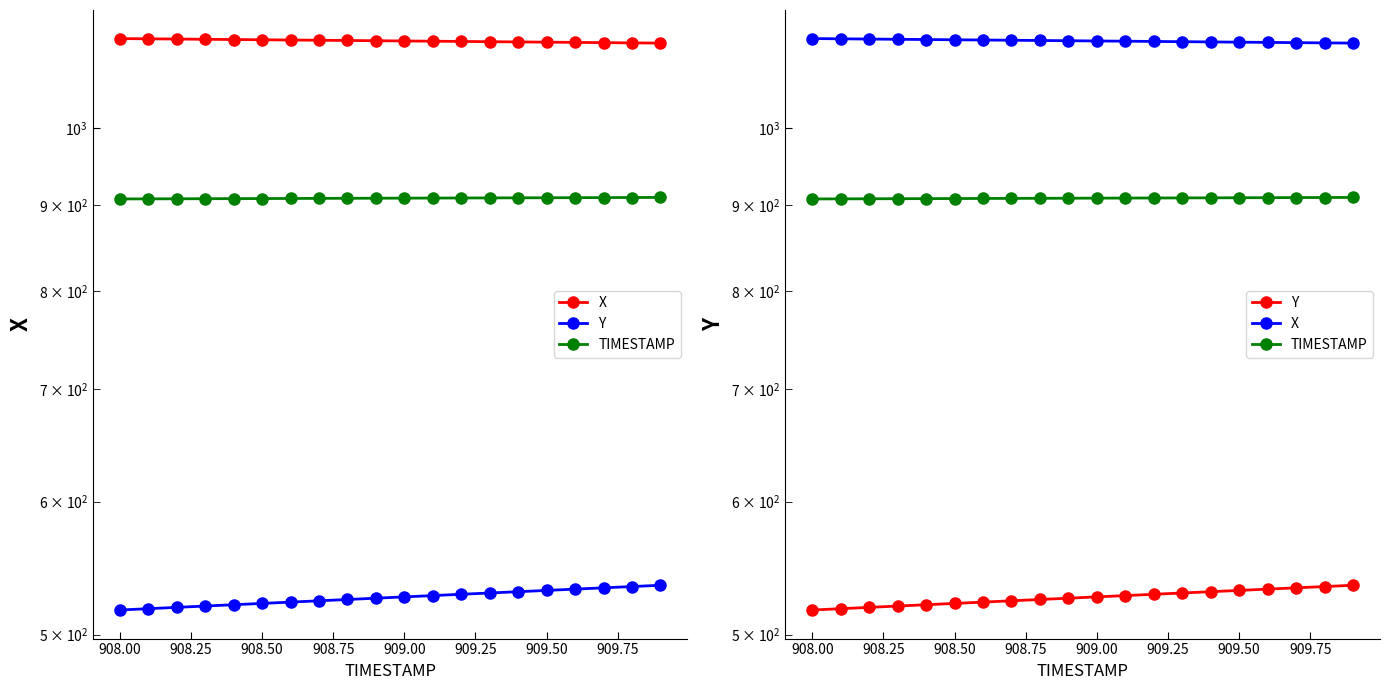

What is the difference between the maximum and second lowest values in the TIMESTAMP series?

1.8